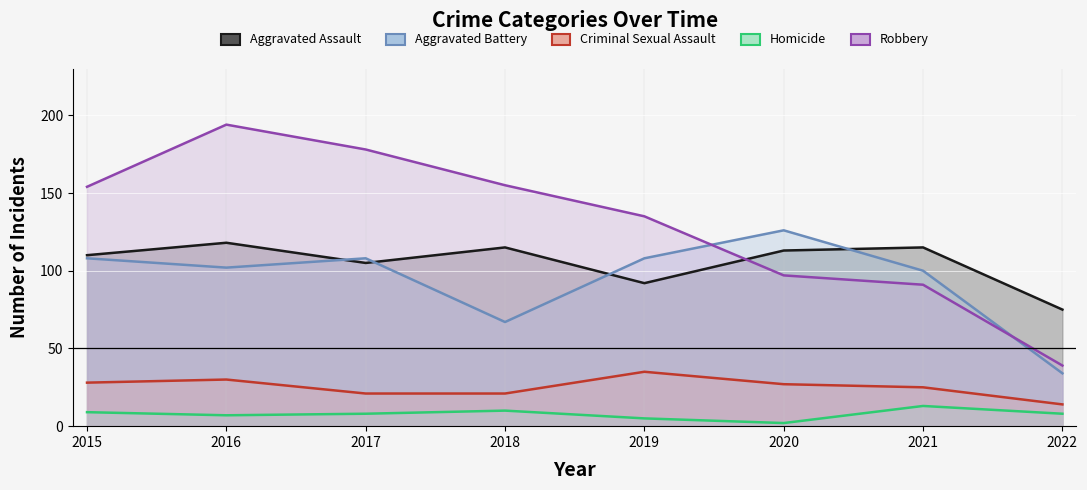

Rank the categories by Homicide value from lowest to highest.

2020, 2019, 2016, 2017, 2022, 2015, 2018, 2021